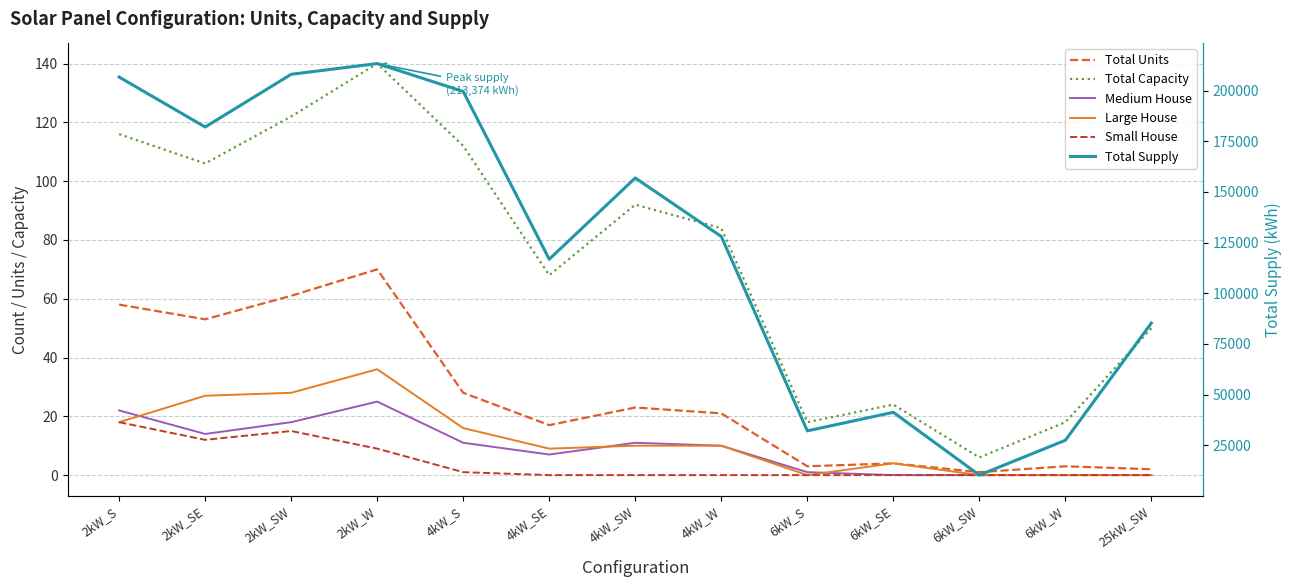

Is it true that Total Supply equals 101286.8 at 2kW_SE?

False